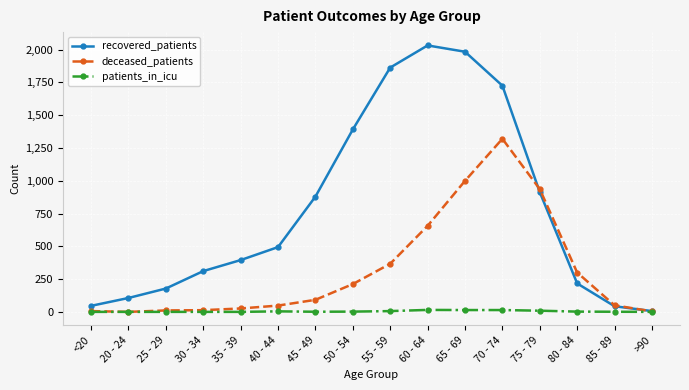

Does the chart display data point markers on the line(s)?

Yes